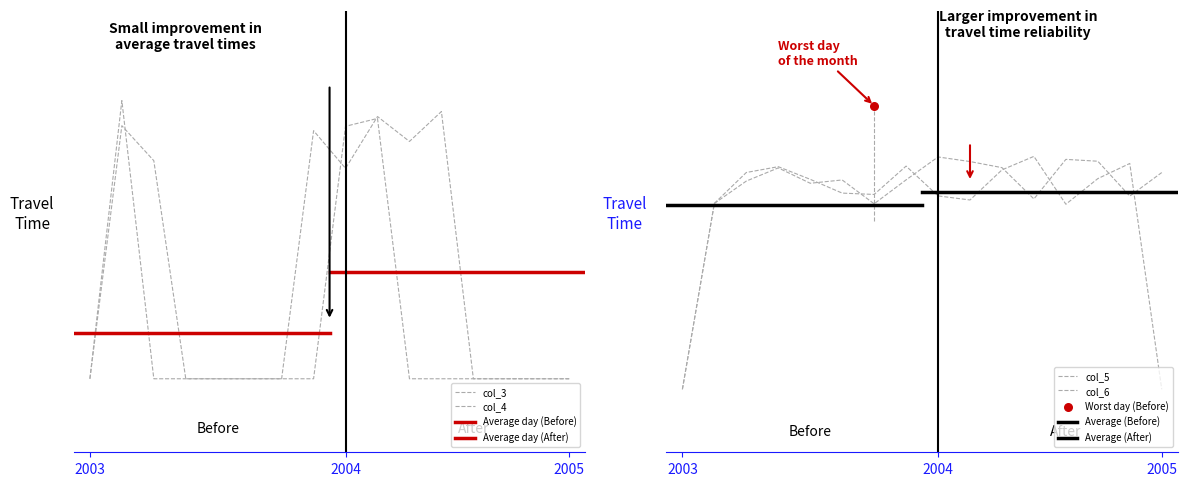

At how many categories does at least one series exceed 0?

15